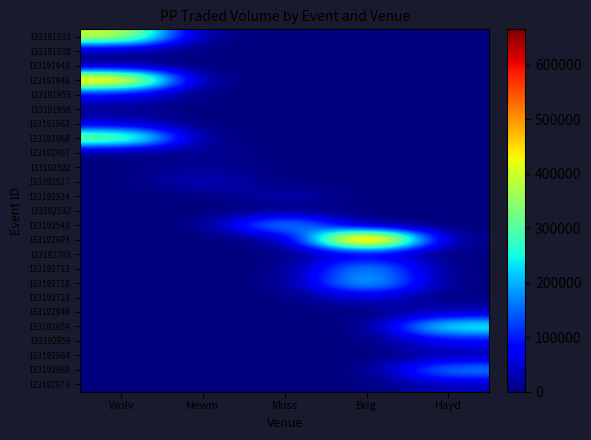

Count the number of data series in this chart.

25